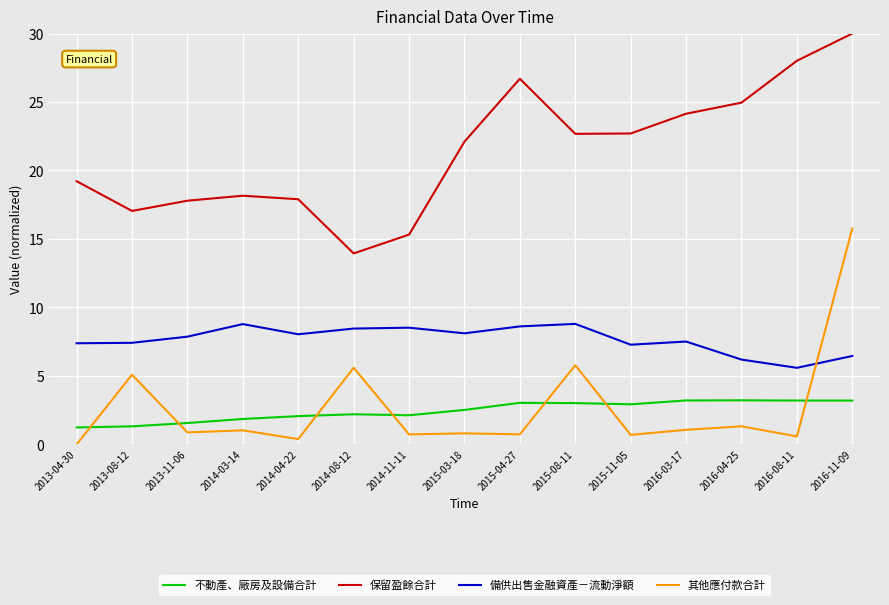

Read the 備供出售金融資產－流動淨額 value at 2016-03-17.

7.5